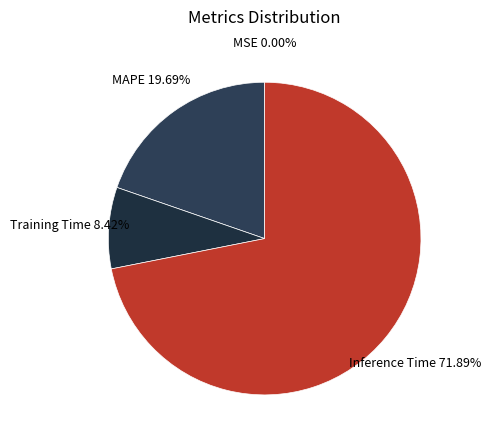

The Inference Time slice represents 81% of the pie. True or false?

False